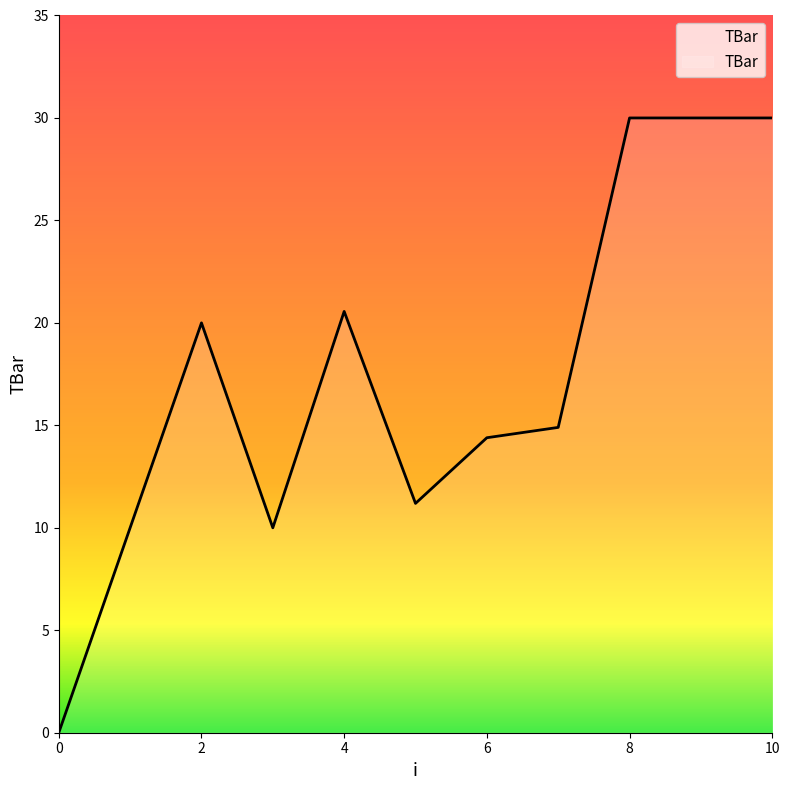

What is the greatest value displayed?

30.0